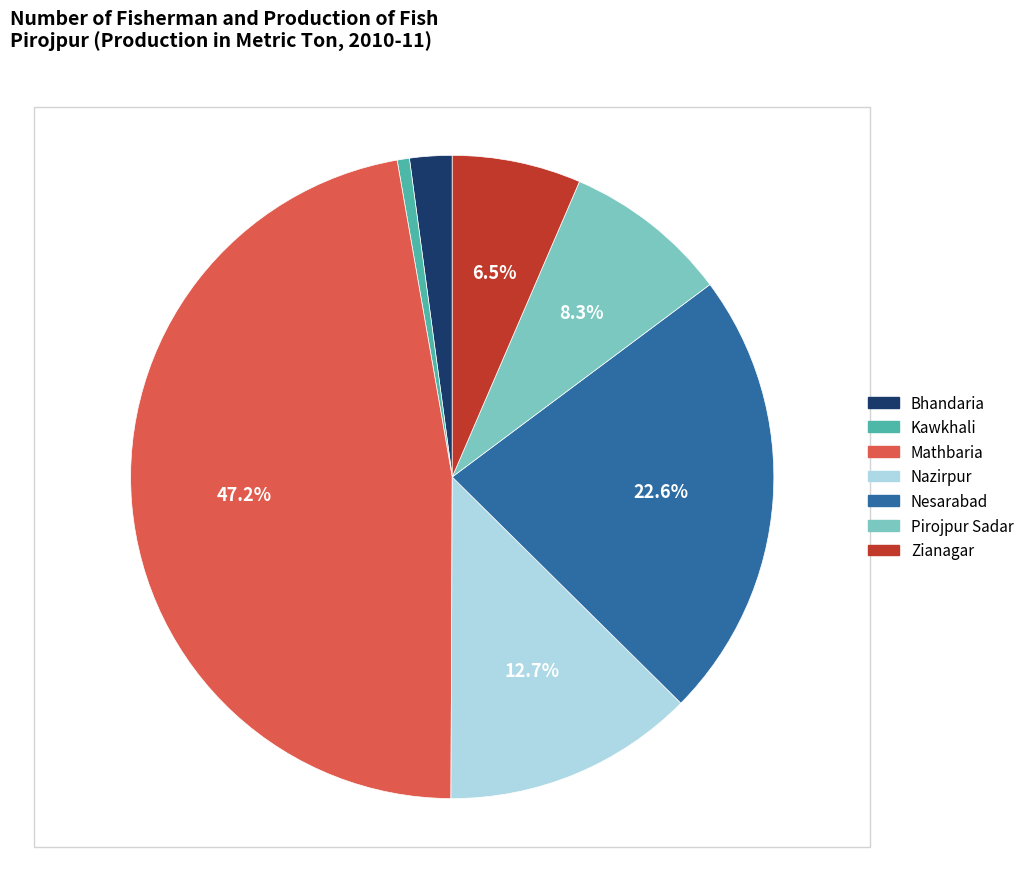

To the nearest percent, what portion does Mathbaria represent?

47%